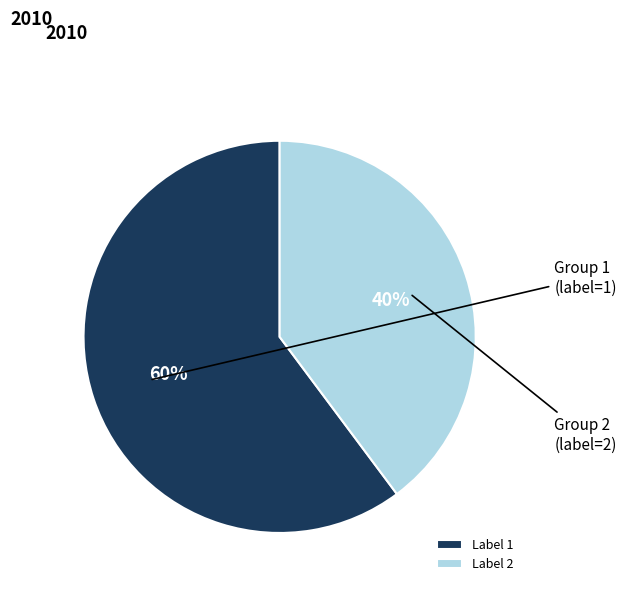

How many slices are in this pie chart?

2